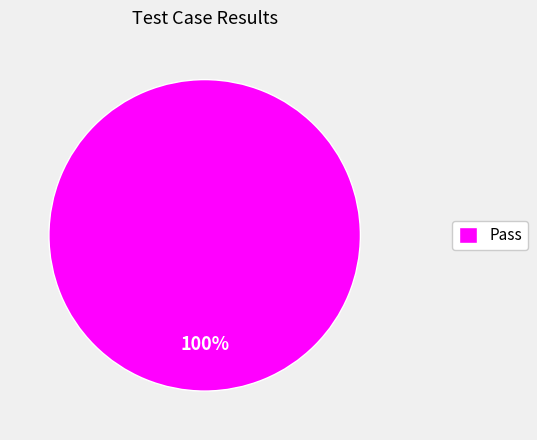

How many slices are in this pie chart?

1